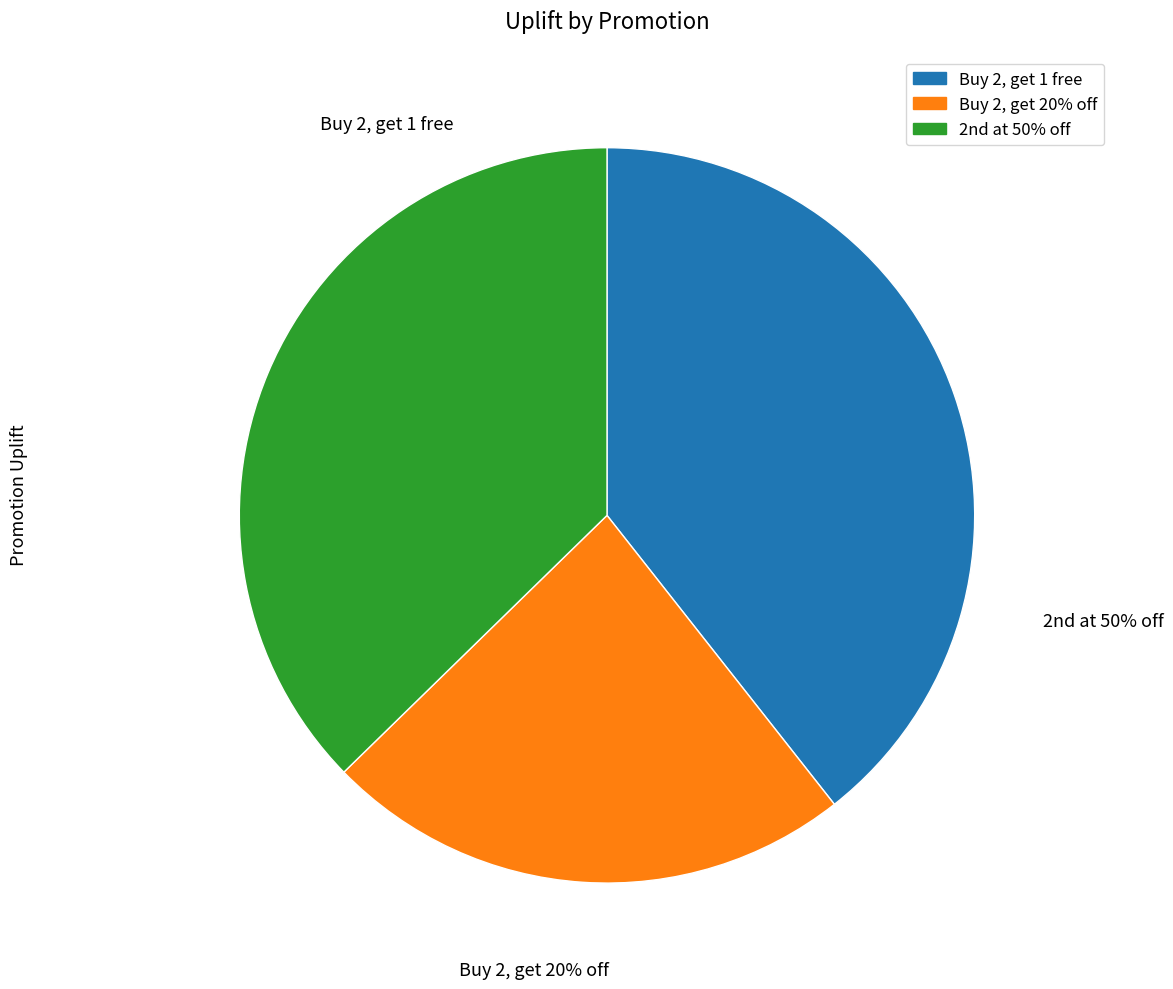

How many segments does this pie chart have?

3